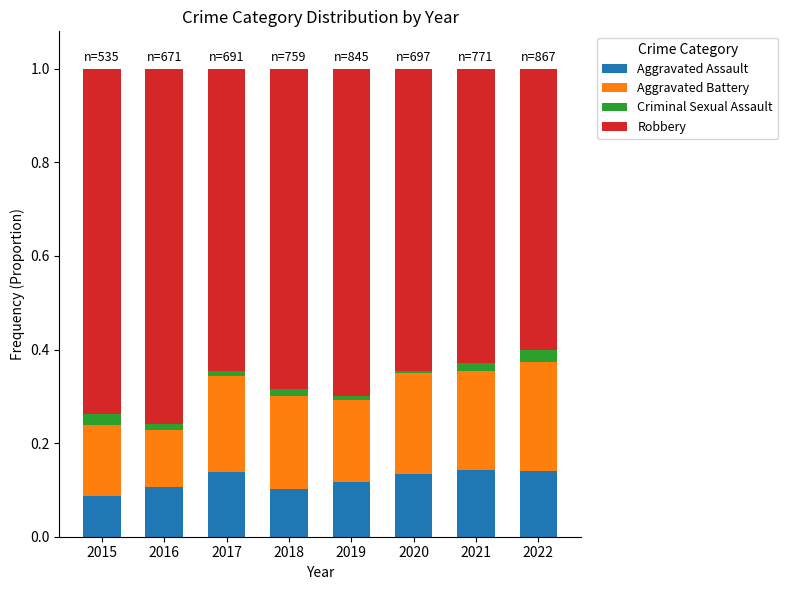

What is the total value across all series at 2022?

1.0